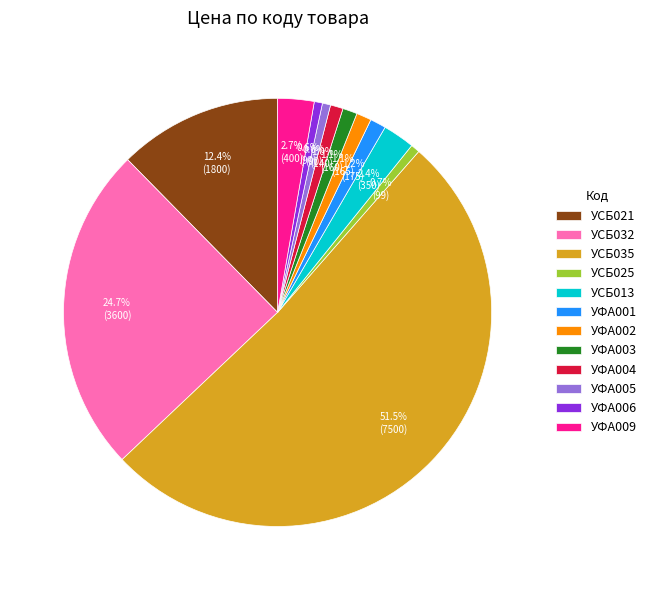

Which slice is the largest?

УСБ035